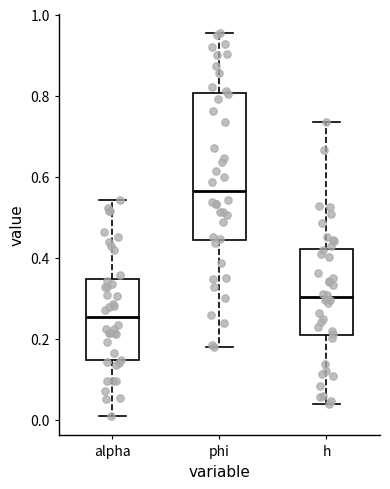

Which box's median line is the lowest?

alpha